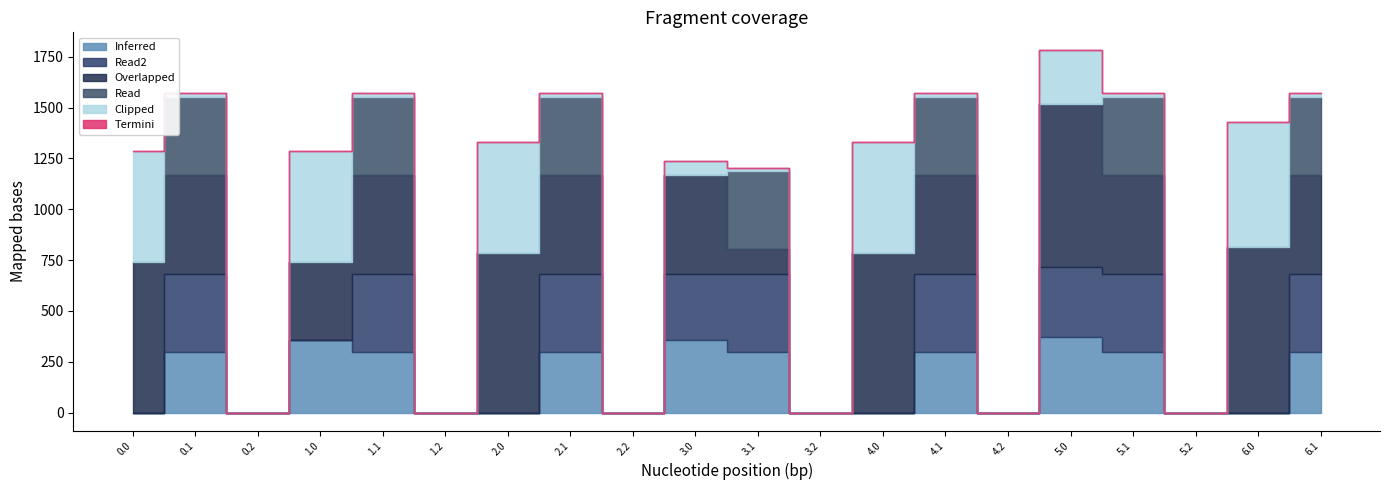

Reading left to right, what are all the values shown in this chart?

col_9: 0.0	295.9	0.0	356.8	295.9	0.0	0.0	295.9	0.0	356.8	295.9	0.0	0.0	295.9	0.0	372.8	295.9	0.0	0.0	295.9
col_12: 739.3	485.4	0.0	382.6	485.4	0.0	784.4	485.4	0.0	485.8	121.0	0.0	784.4	485.4	0.0	800.4	485.4	0.0	815.1	485.4
col_13: 0.0	382.7	0.0	0.0	382.7	0.0	0.0	382.7	0.0	0.0	382.7	0.0	0.0	382.7	0.0	0.0	382.7	0.0	0.0	382.7
col_16: 0.0	0.0	0.0	0.0	0.0	0.0	0.0	0.0	0.0	0.0	0.0	0.0	0.0	0.0	0.0	0.0	0.0	0.0	0.0	0.0
col_15: 548.2	17.3	0.0	548.2	17.3	0.0	548.2	17.3	0.0	68.2	17.3	0.0	548.2	17.3	0.0	264.6	17.3	0.0	612.2	17.3
col_10: 0.0	388.1	0.0	0.0	388.1	0.0	0.0	388.1	0.0	327.1	388.1	0.0	0.0	388.1	0.0	343.1	388.1	0.0	0.0	388.1